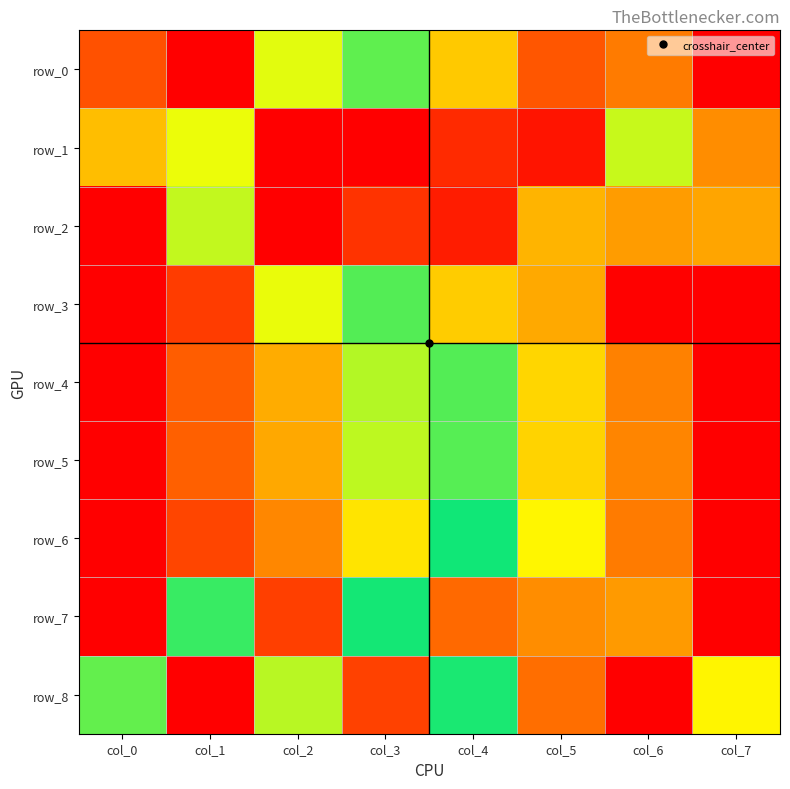

Where is row_0 nearest to the value 0?

col_7